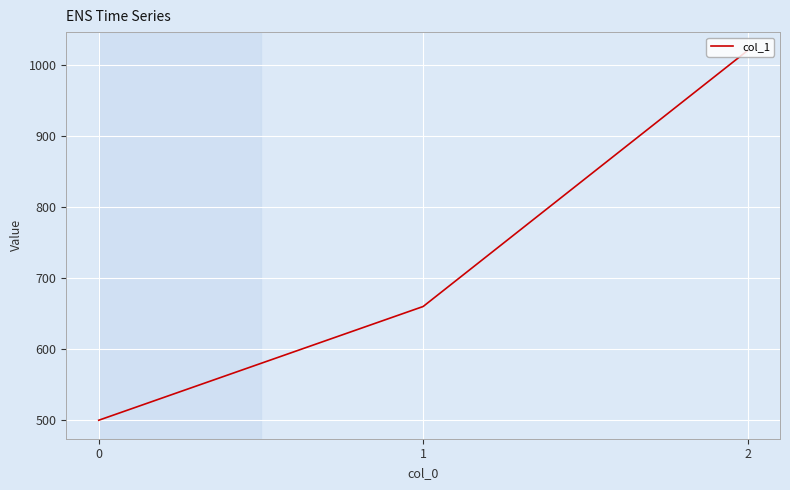

Which category has the highest value across all series?

2